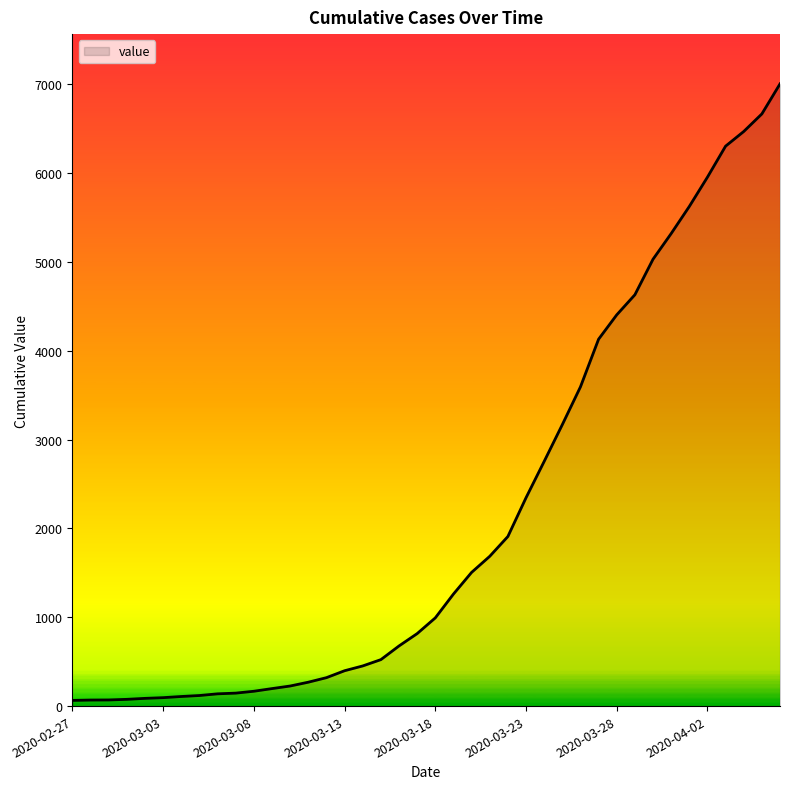

What is the difference between the maximum and minimum values?

6940